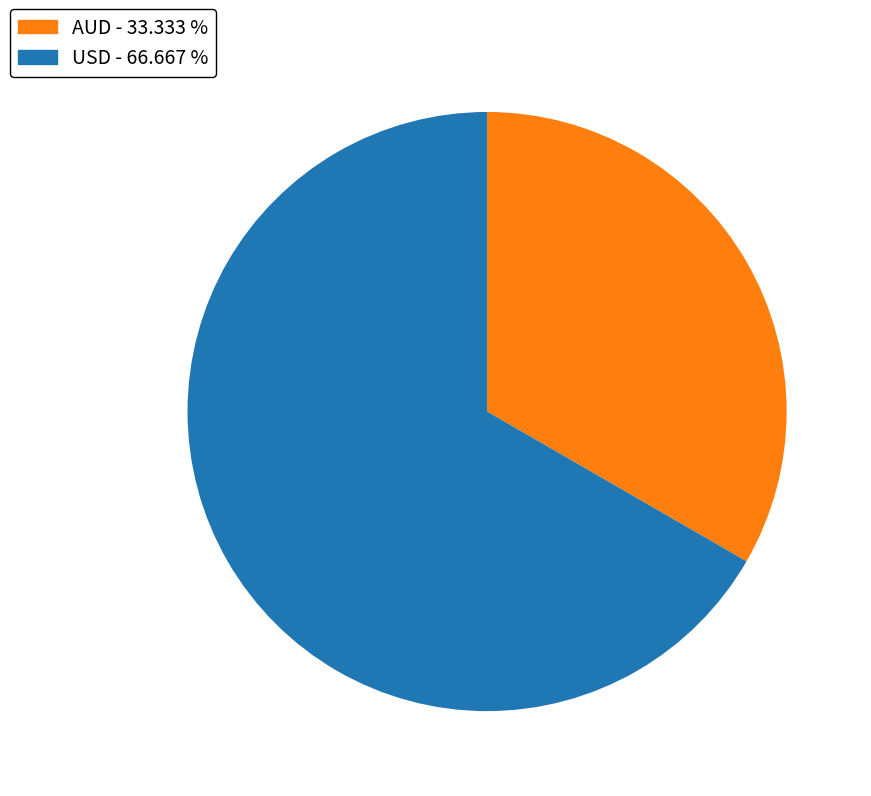

Does USD account for over 50% of the chart?

Yes